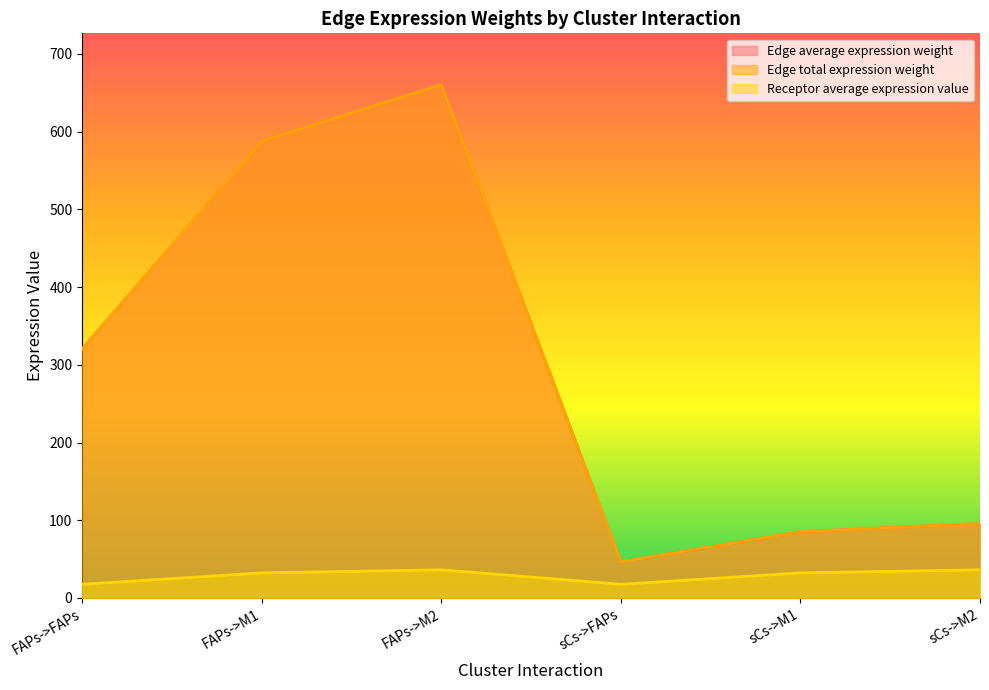

At which category is the sum across all series the highest?

FAPs->M2